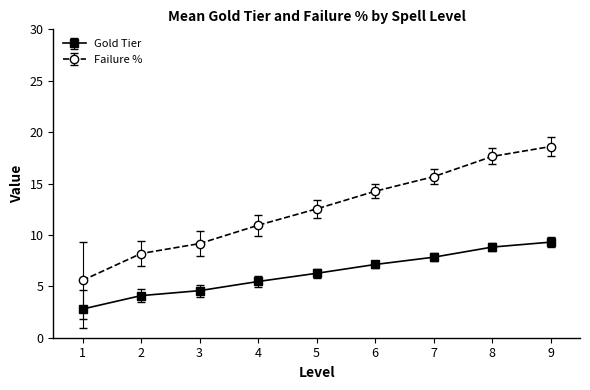

What are all the series names shown in the legend?

Gold Tier, Failure %